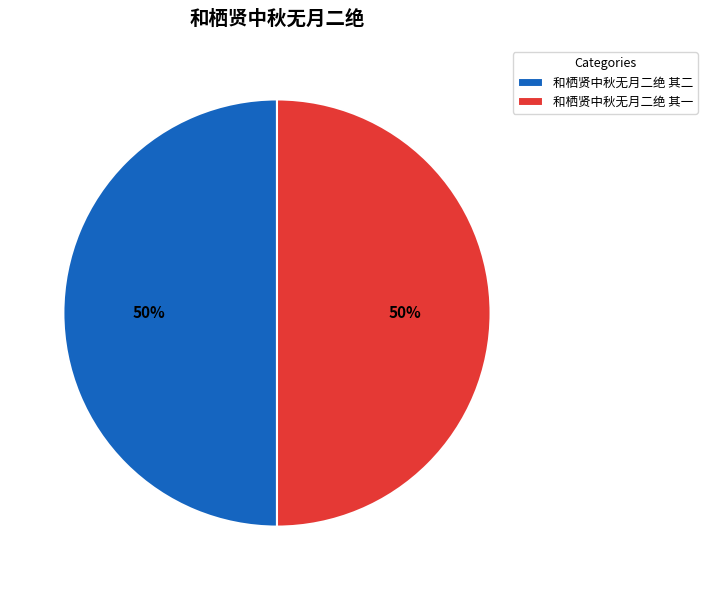

True or false: 和栖贤中秋无月二绝 其一 accounts for 50% of the total.

True